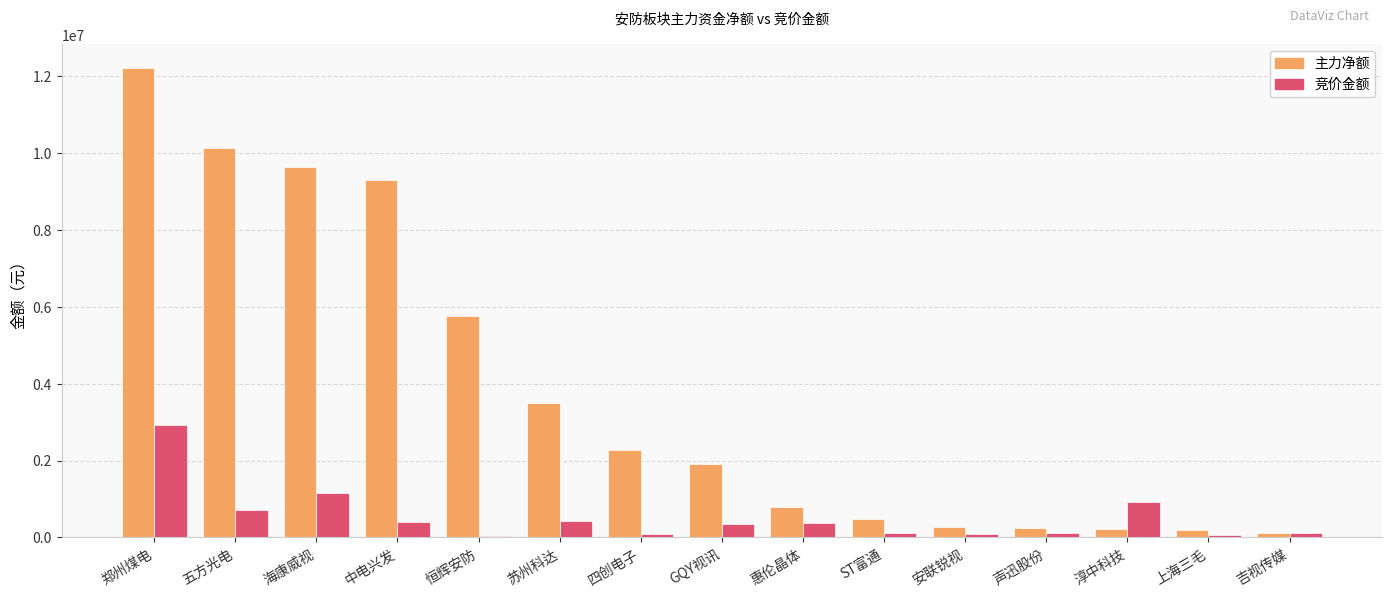

True or false: 竞价金额 has a value of 432955 at 苏州科达.

True